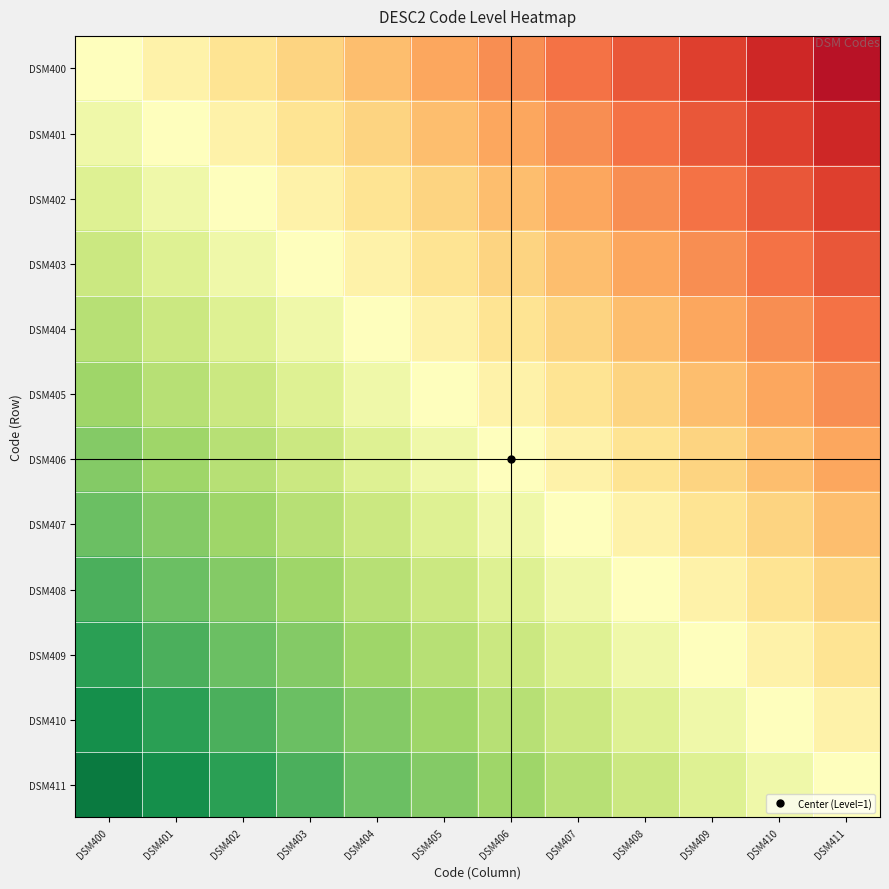

How many series are shown in this chart?

12